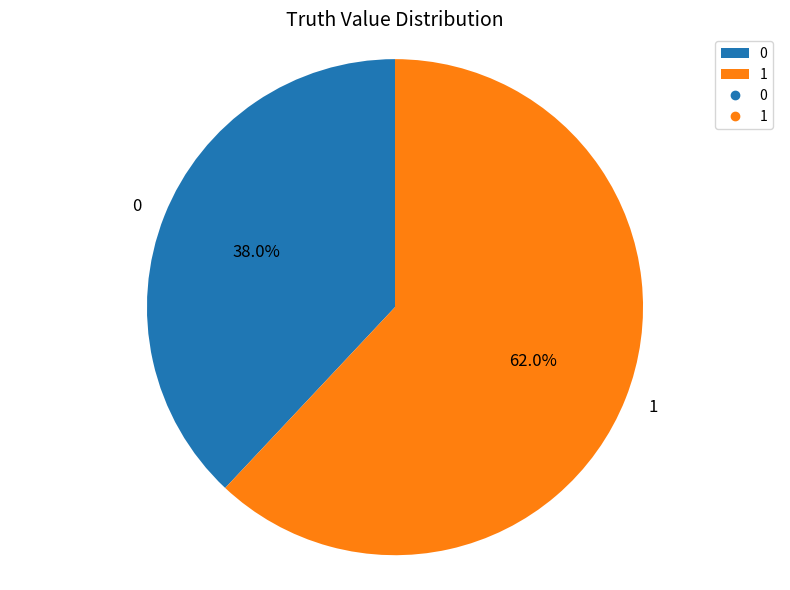

To the nearest percent, what portion does 1 represent?

62%